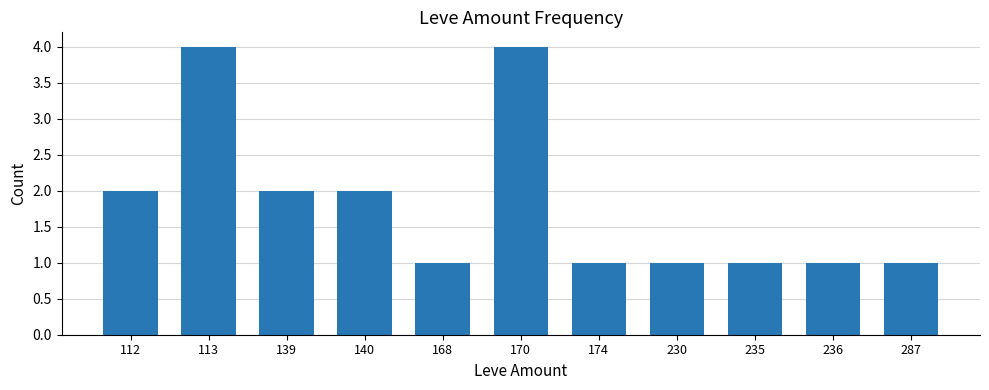

What is the difference between the maximum and minimum values?

3